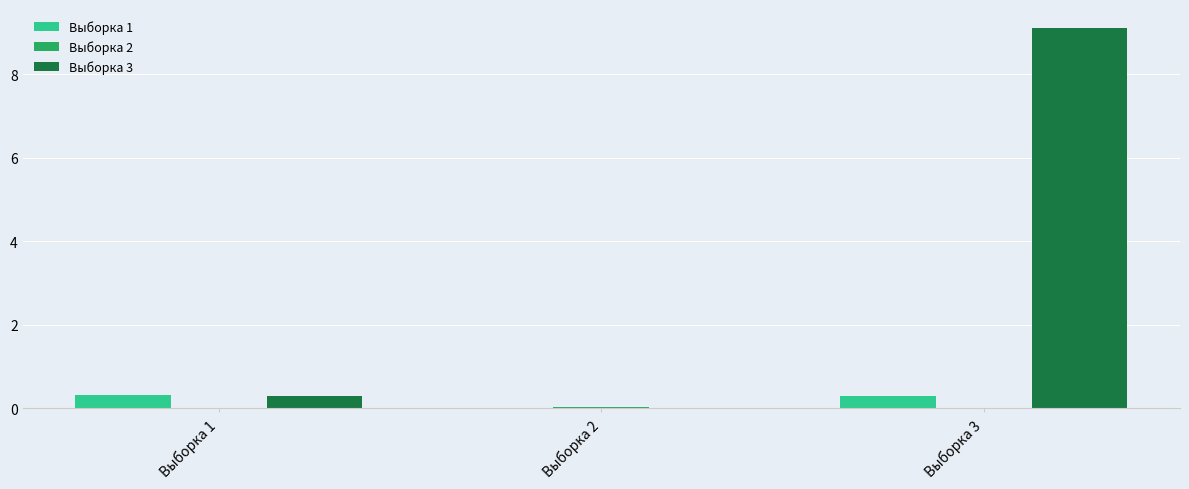

Which series has the widest spread of values?

Выборка 3